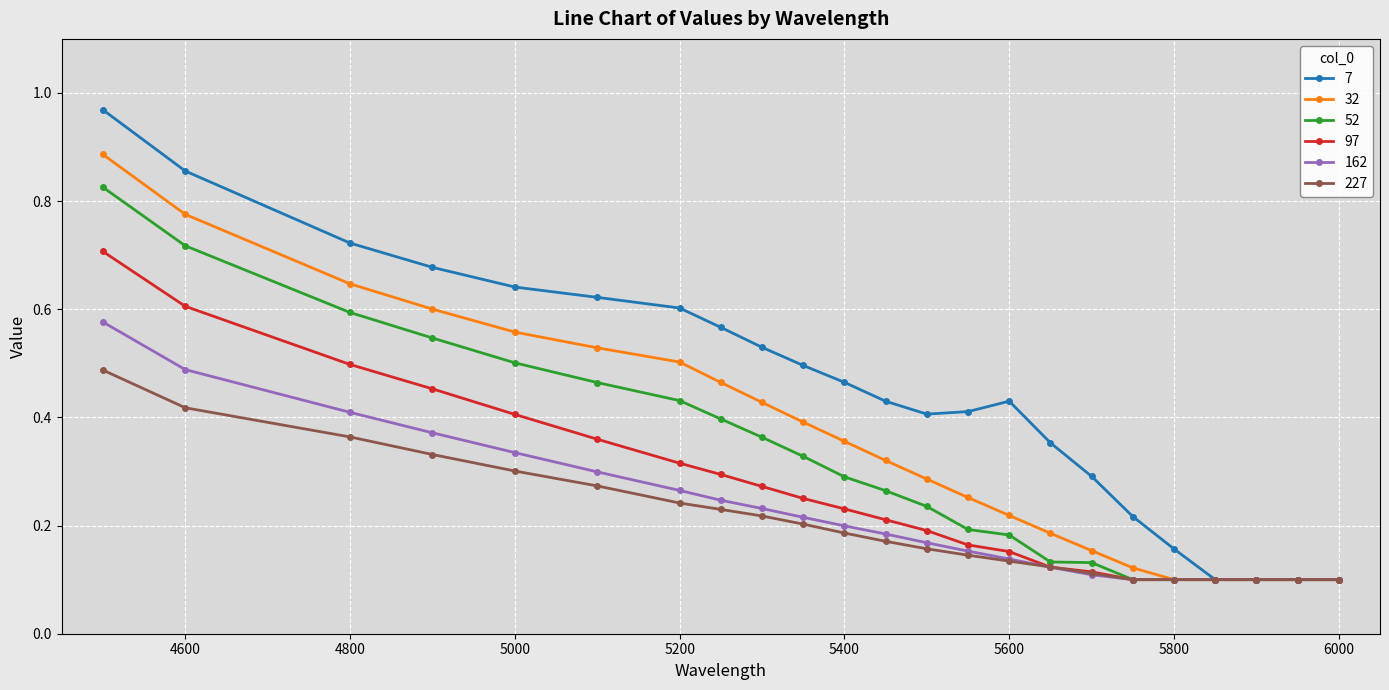

Which series has the widest spread of values?

7